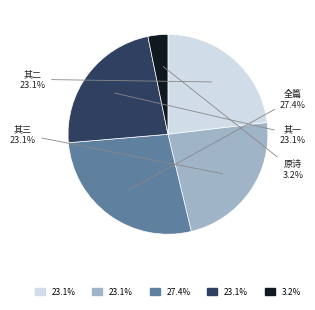

Is there a majority slice in this chart?

No